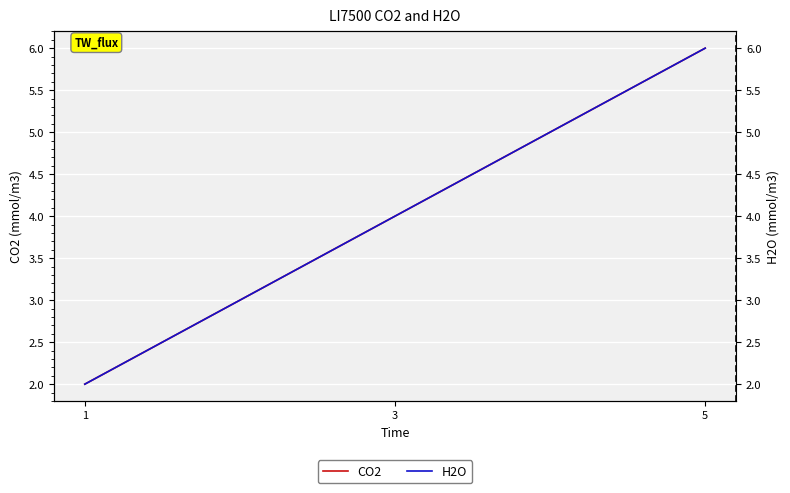

How many lines are shown in the chart?

2